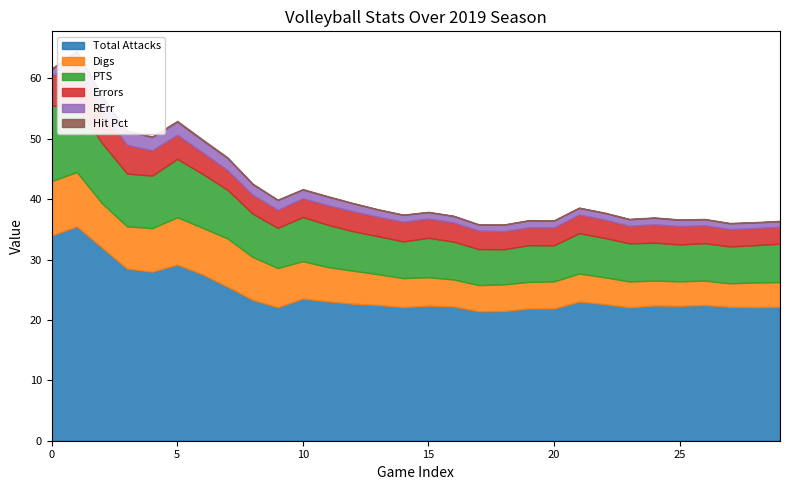

Which series changed the most between 9202019 and 11162019?

Digs